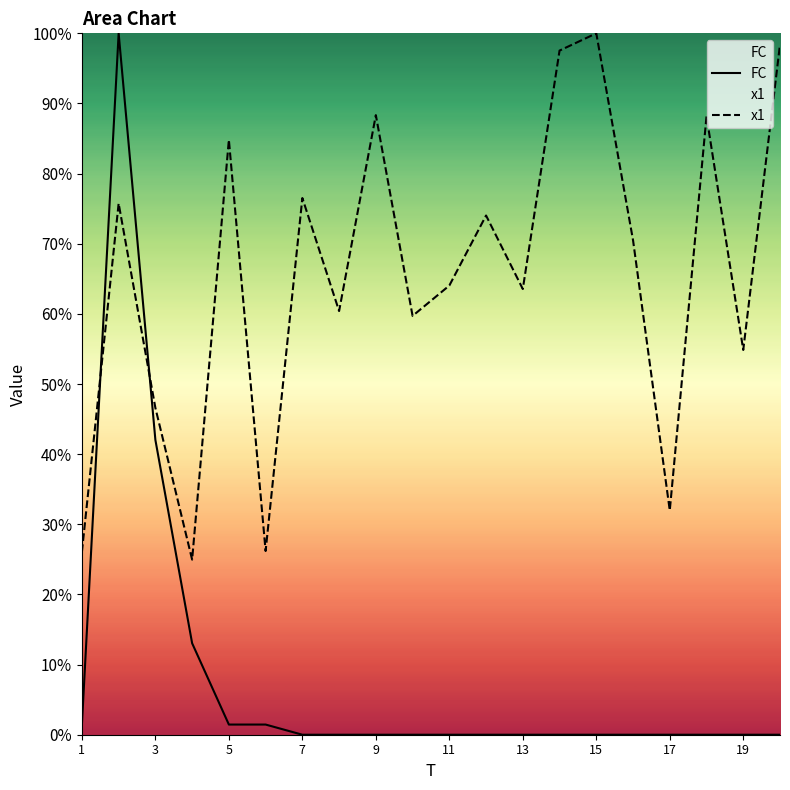

Is it true that FC equals 0.0 at 16?

True